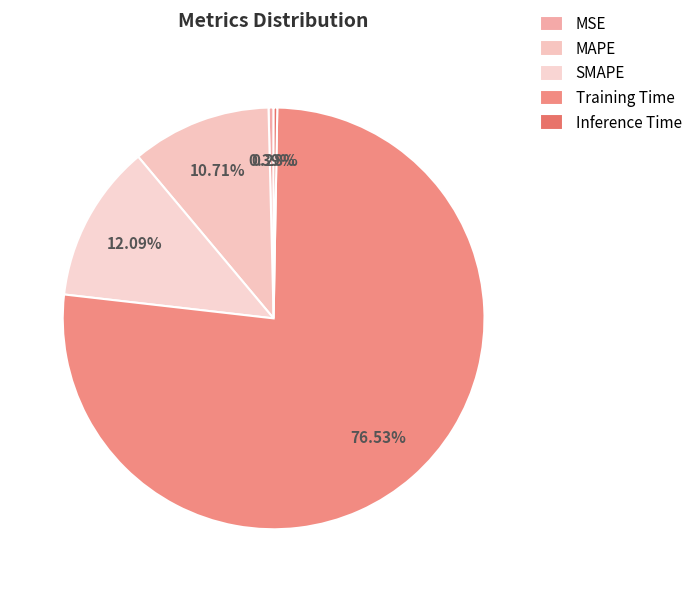

Is the sum of MSE and MAPE greater than half?

No